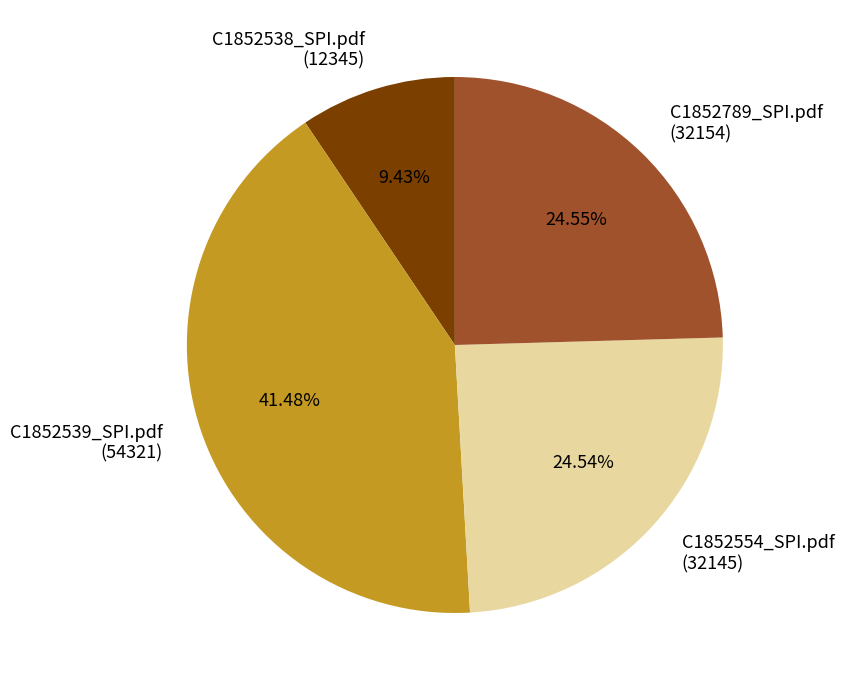

Which has a higher value, C1852789_SPI.pdf or C1852539_SPI.pdf?

C1852539_SPI.pdf